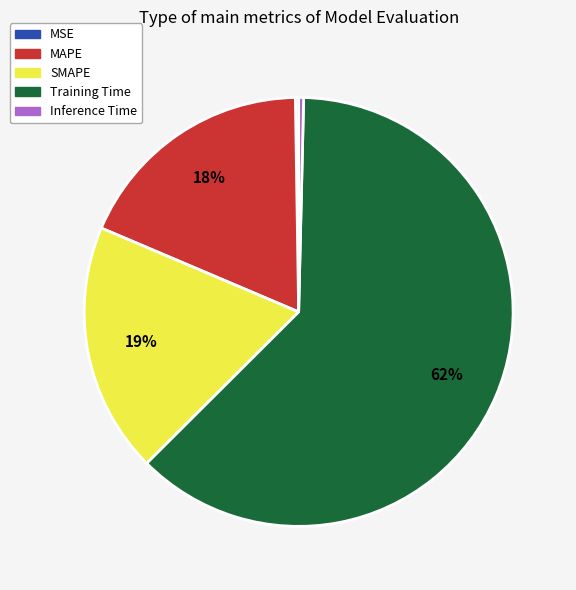

Which category has the biggest portion of the pie?

Training Time